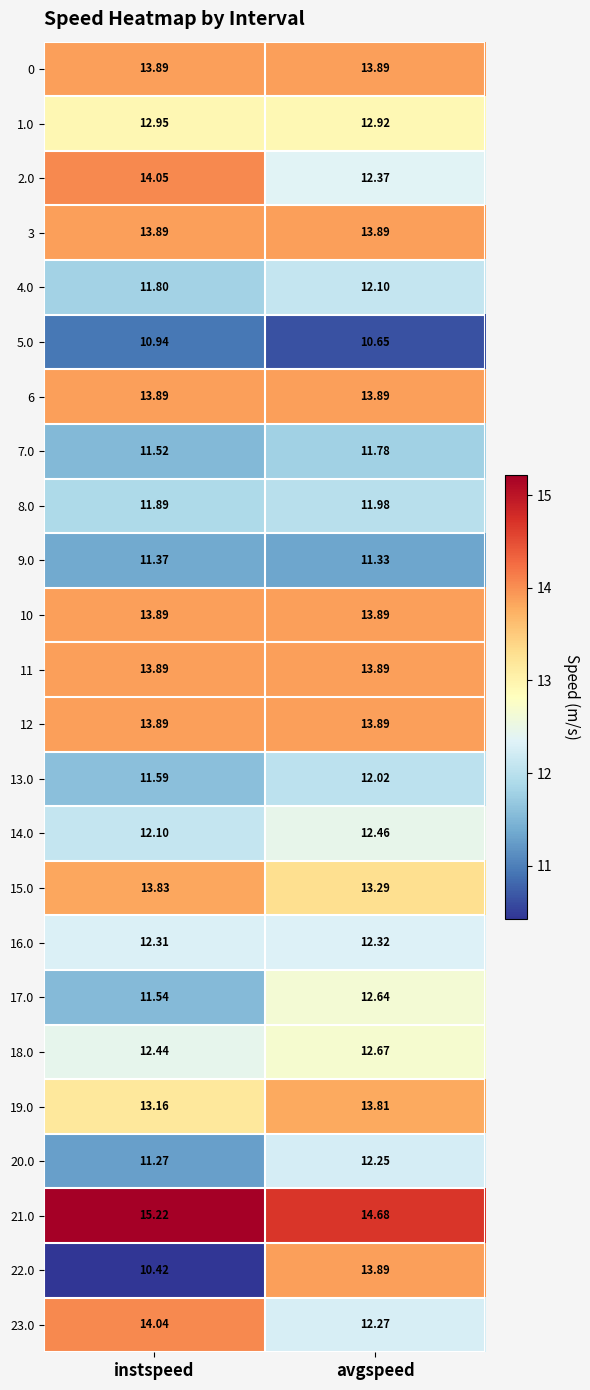

Which category has the lowest value across all series?

instspeed